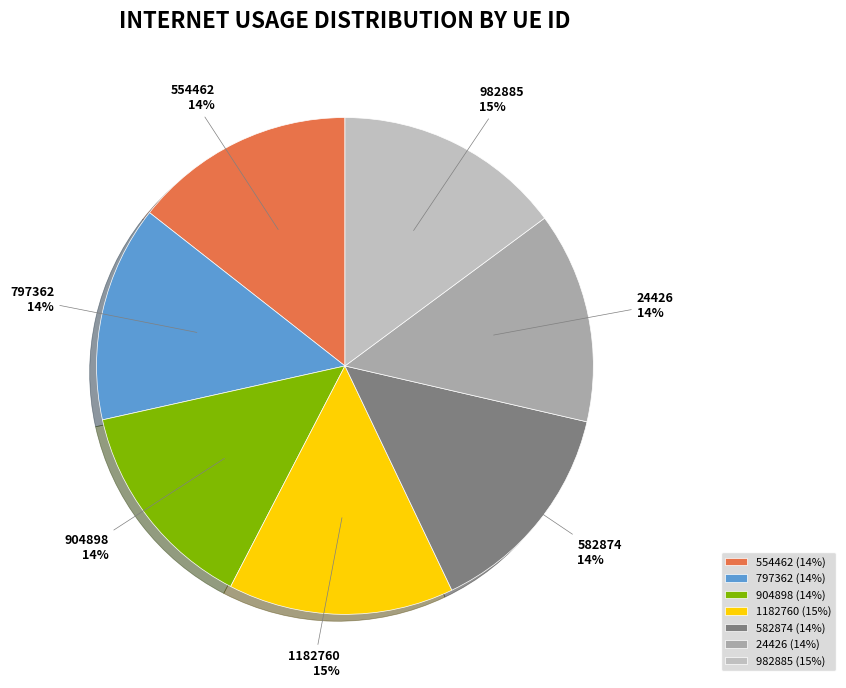

To the nearest percent, what is the difference between the largest and smallest slice percentages?

1%